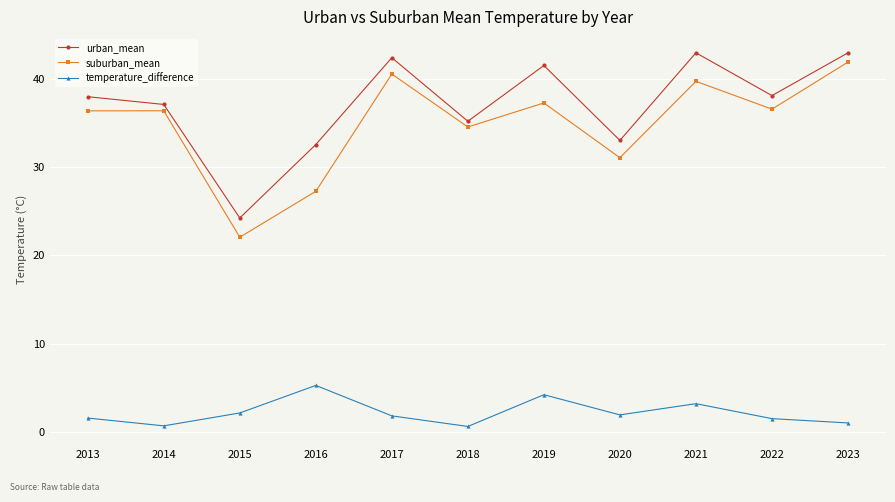

True or false: temperature_difference and suburban_mean intersect in this chart.

False